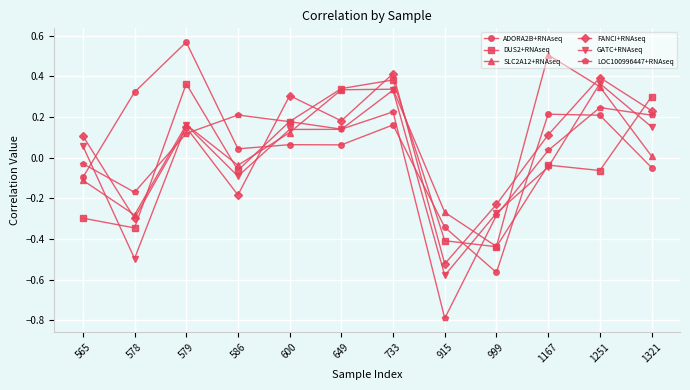

Between 586 and 649, which series saw the biggest shift?

DUS2+RNAseq